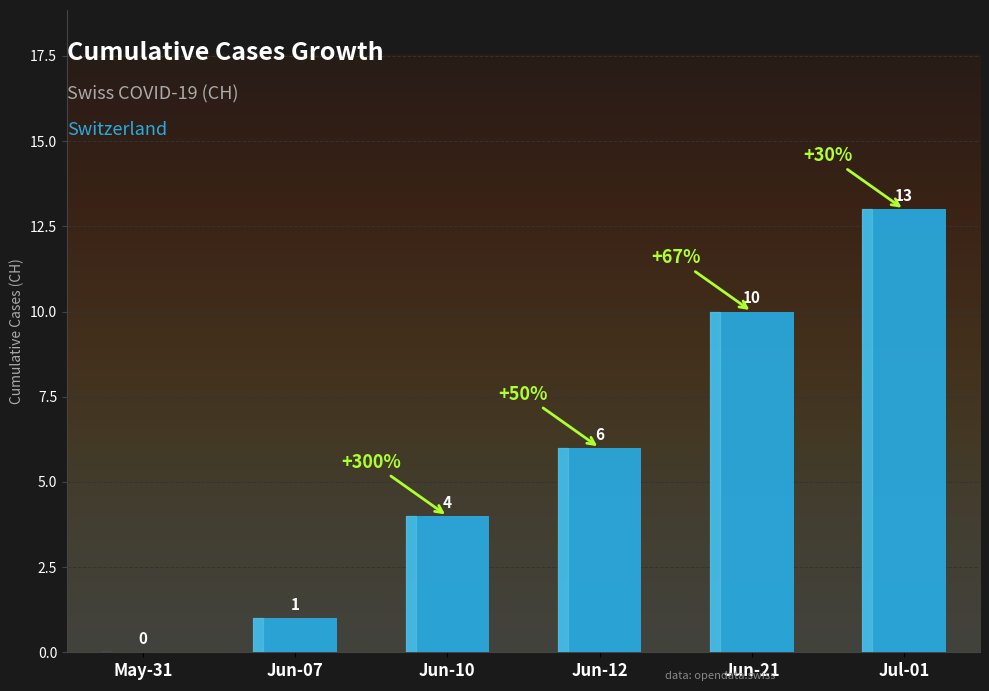

What is the greatest value displayed?

13